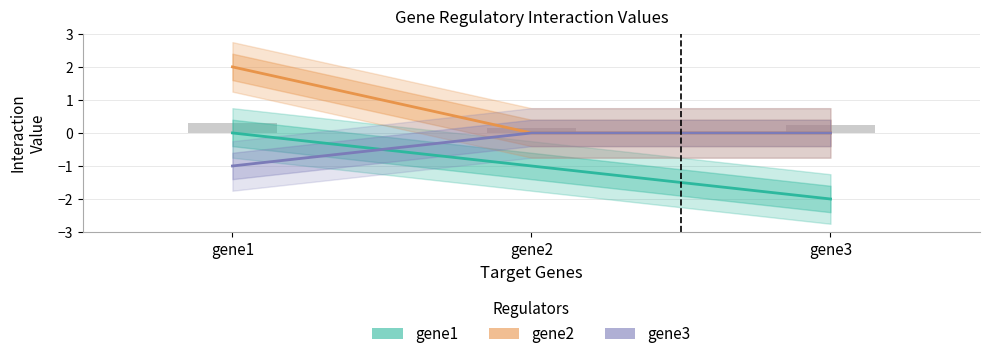

Rank the series by their maximum value, from highest to lowest.

gene2, gene1, gene3